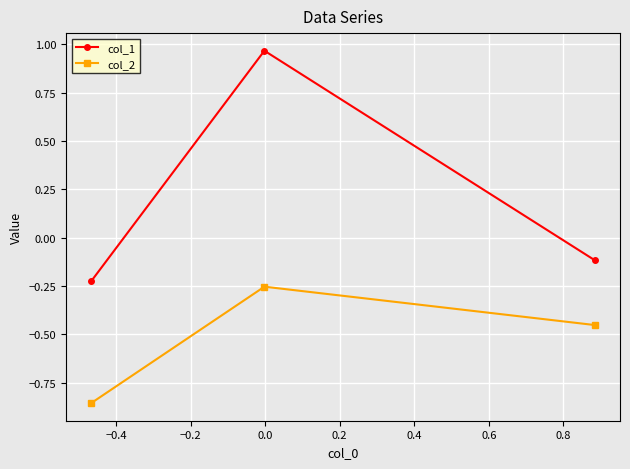

Rank the series by their average value, from highest to lowest.

col_1, col_2